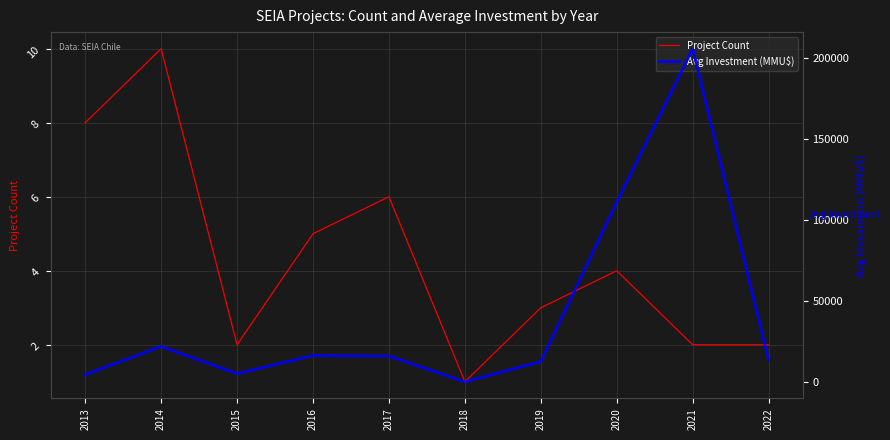

Rank the categories by Avg Investment (MMU$) value from lowest to highest.

2018, 2013, 2015, 2019, 2022, 2017, 2016, 2014, 2020, 2021